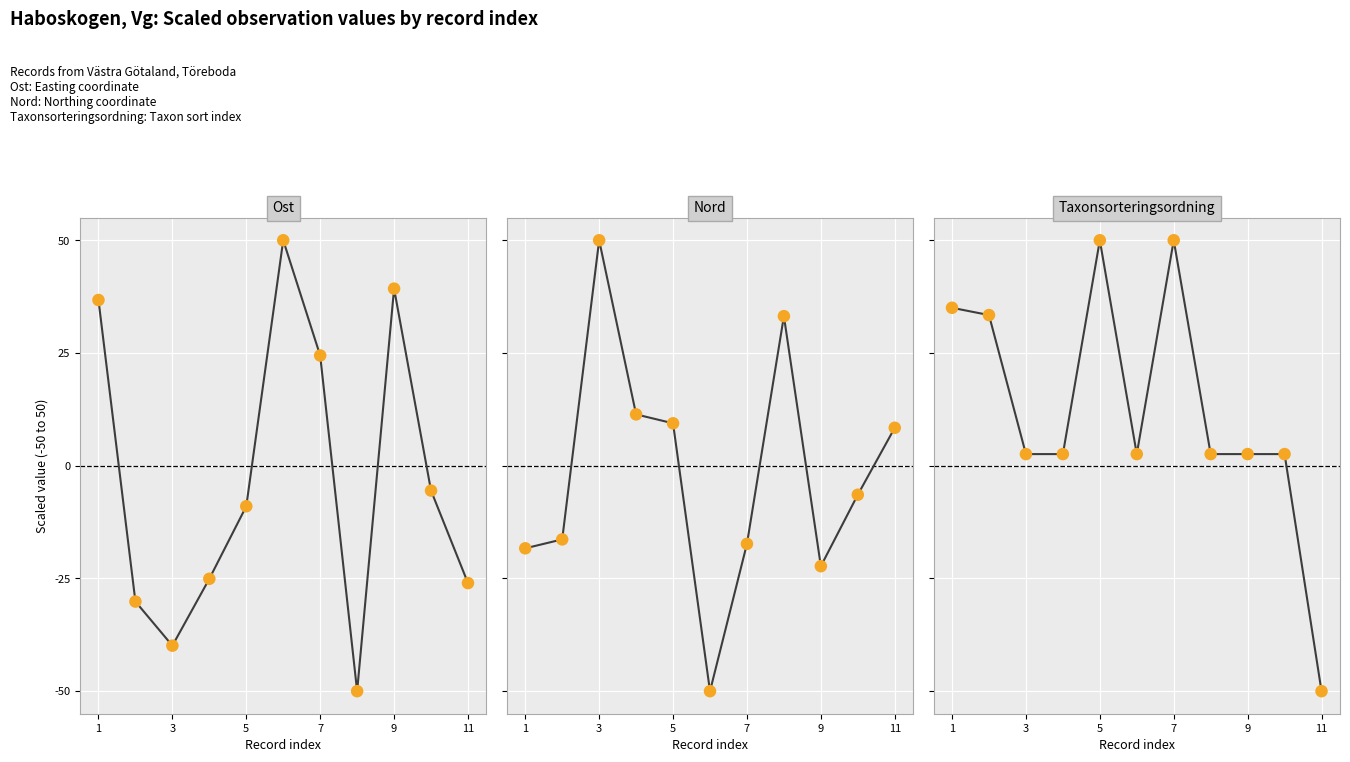

Is the value of Taxonsorteringsordning at 9 greater than the value of Ost at 3?

Yes